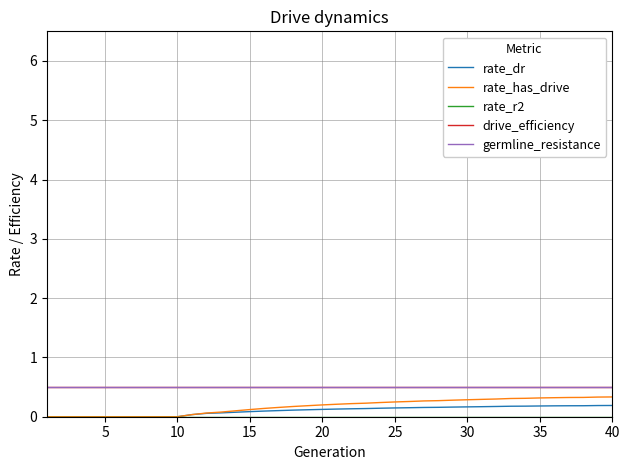

Does the chart have visible grid lines?

Yes